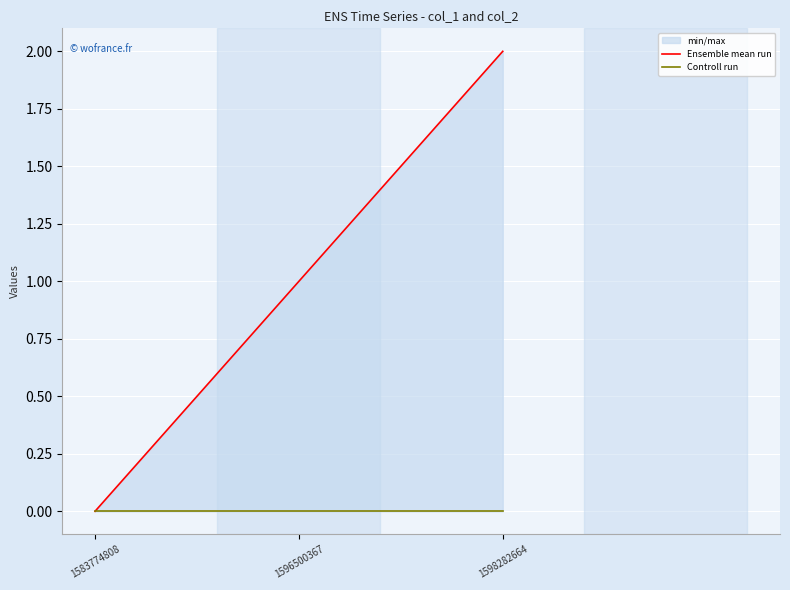

How many values in Ensemble mean run are above zero?

2